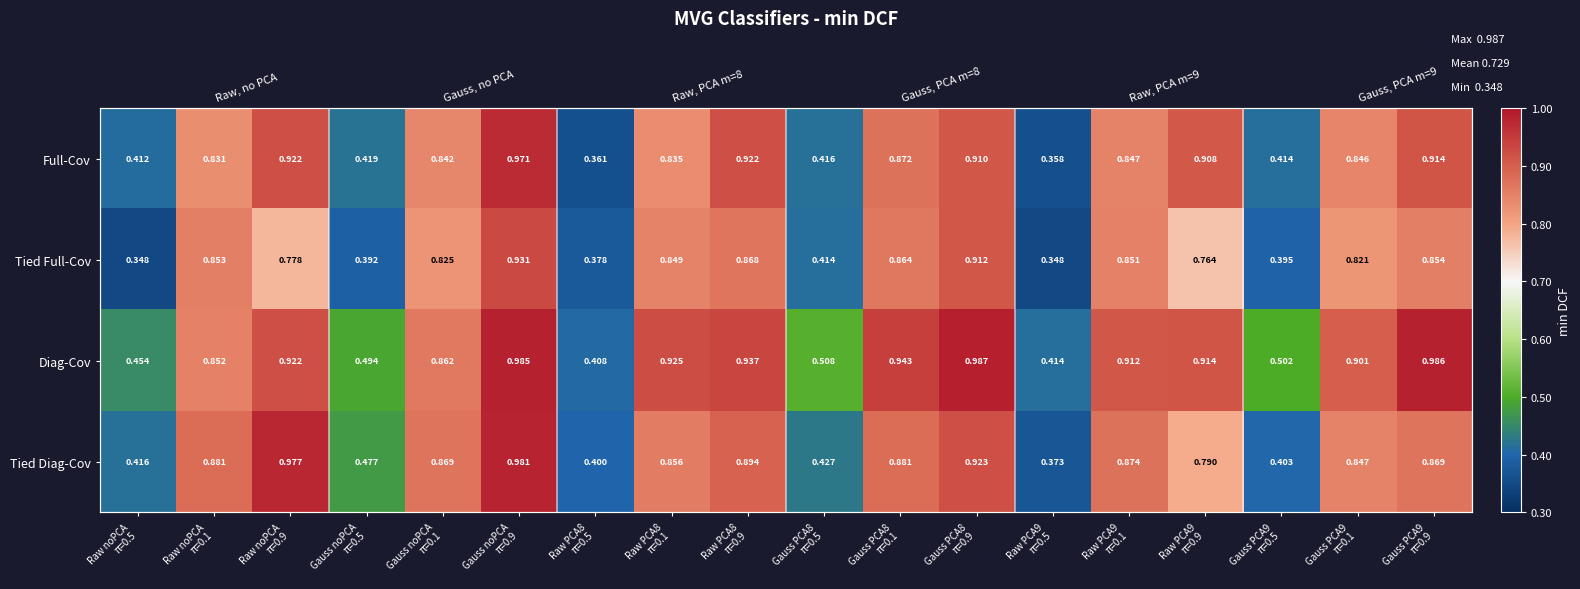

Where is Tied Diag-Cov nearest to the value 0?

Raw PCA9 π=0.5